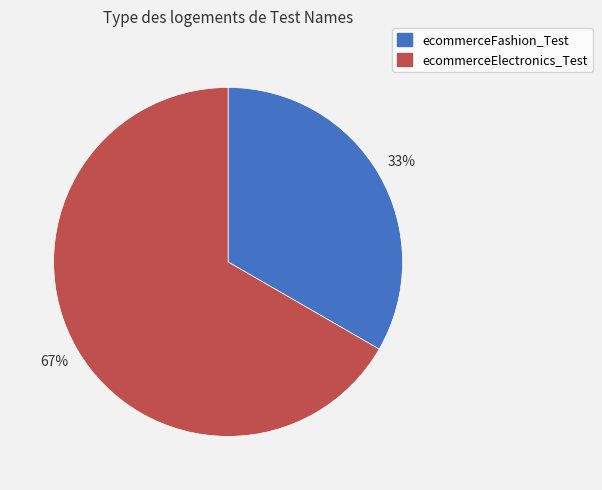

Do ecommerceFashion_Test and ecommerceElectronics_Test together represent more than half of the pie?

Yes